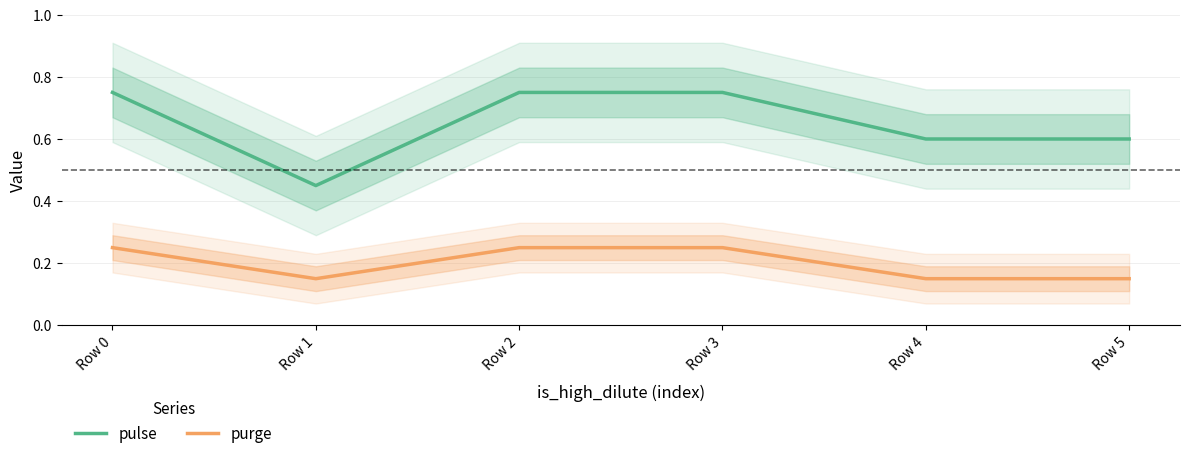

Which category has the lowest value in the pulse series?

Row 1